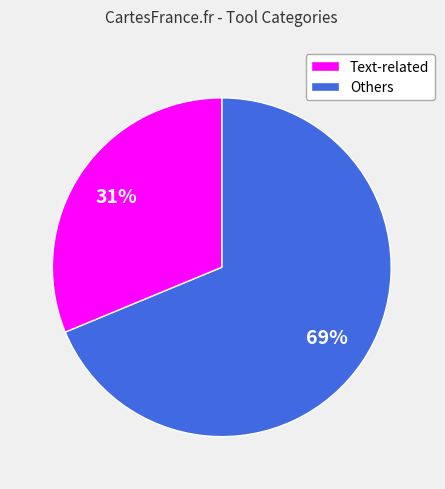

How many segments does this pie chart have?

2